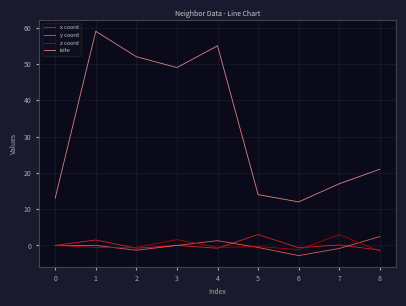

Between 2 and 6, which series saw the biggest shift?

isite